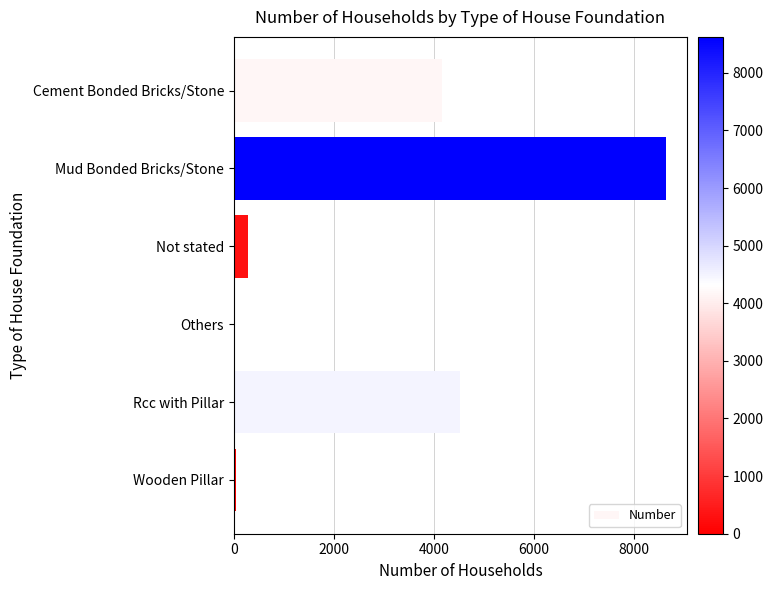

Reading bottom to top, extract all data points from this chart.

Wooden Pillar=53	Rcc with Pillar=4513	Others=14	Not stated=282	Mud Bonded Bricks/Stone=8623	Cement Bonded Bricks/Stone=4154